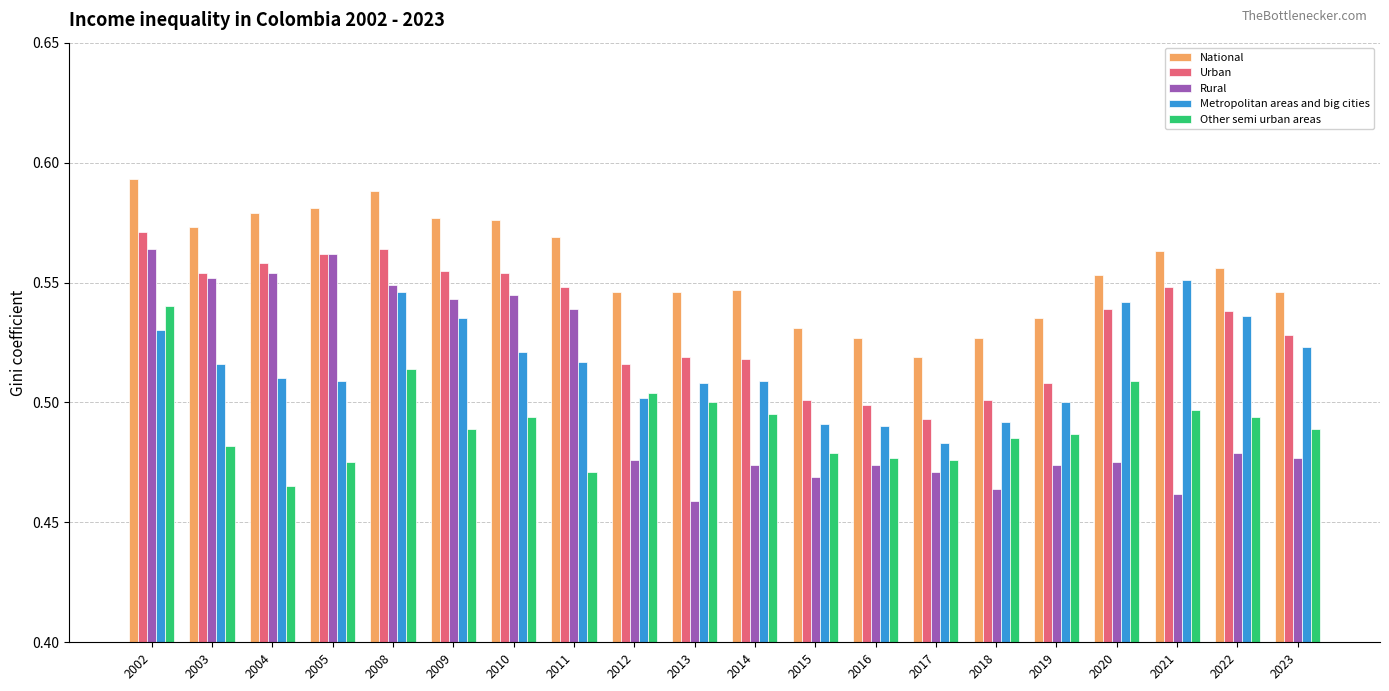

How many bars are there in each group?

5